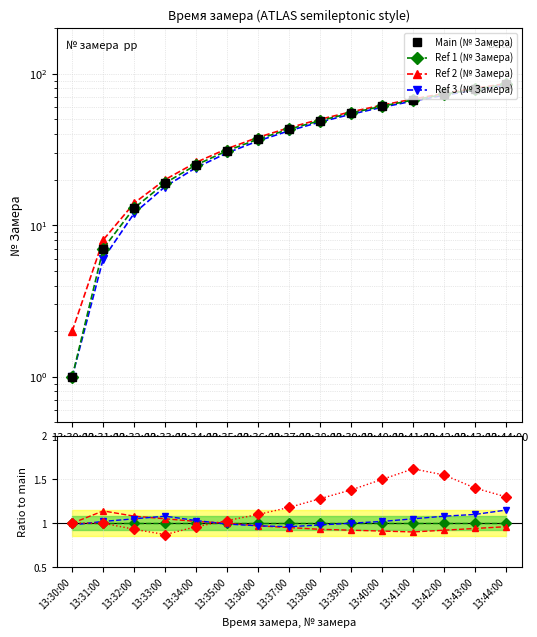

What is the highest value of the № Замера (ref1) series?

85